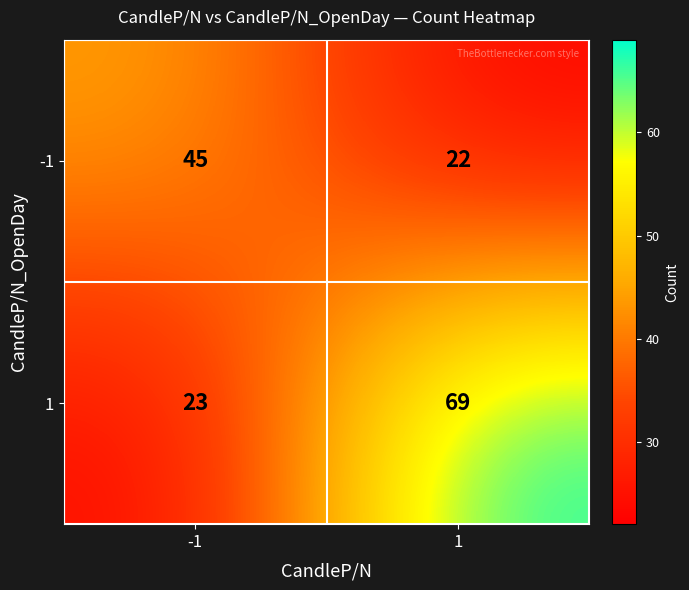

Reading right to left, transcribe all the data shown in this chart.

-1: 1=22	-1=45
1: 1=69	-1=23